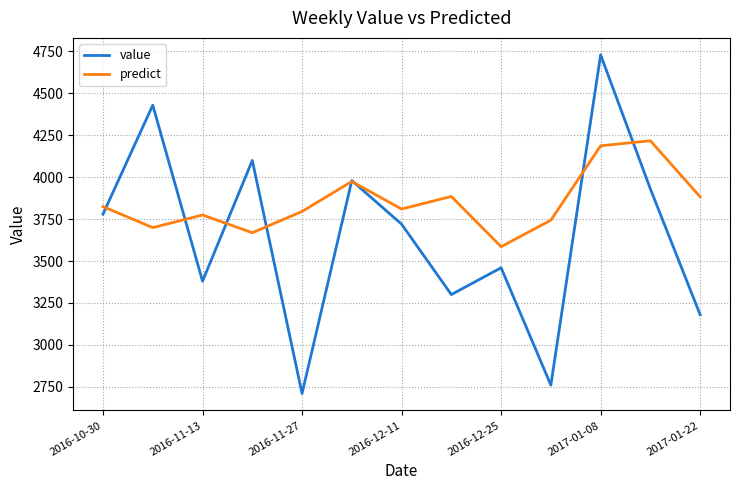

What is the minimum value shown in the chart?

2710.0